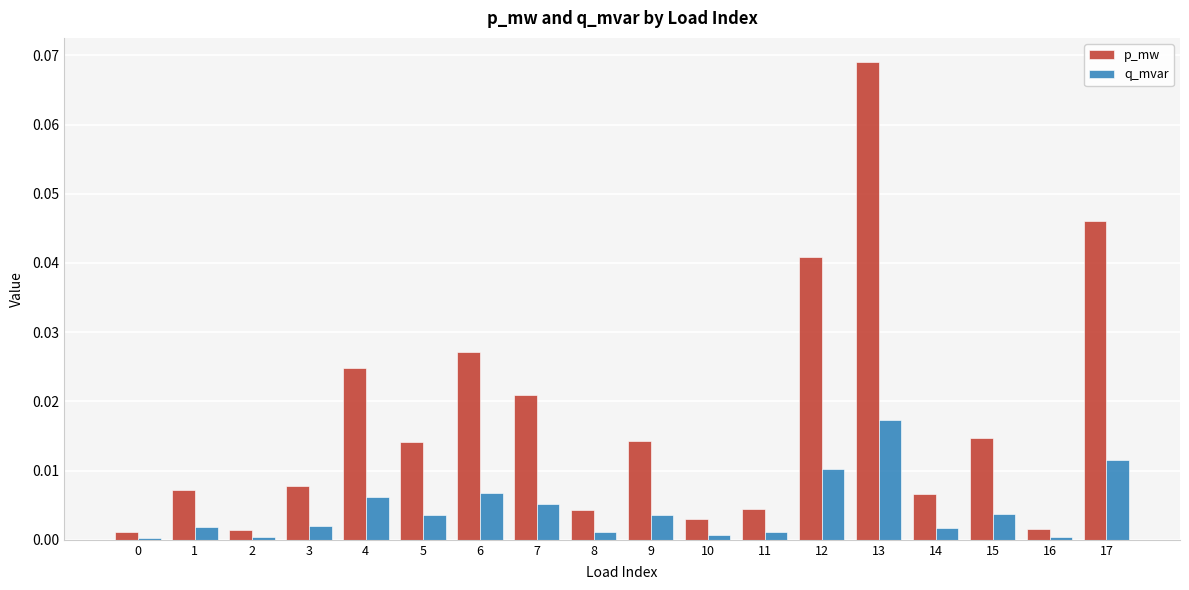

Between 4 and 13, which series saw the biggest shift?

p_mw